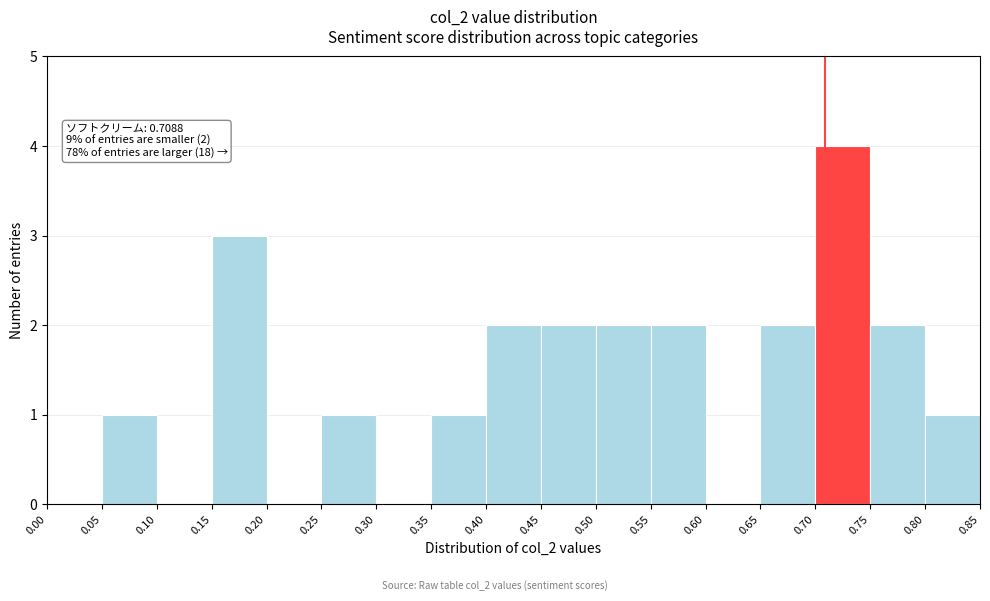

Which range on the x-axis has the tallest bar?

0.70 to 0.75